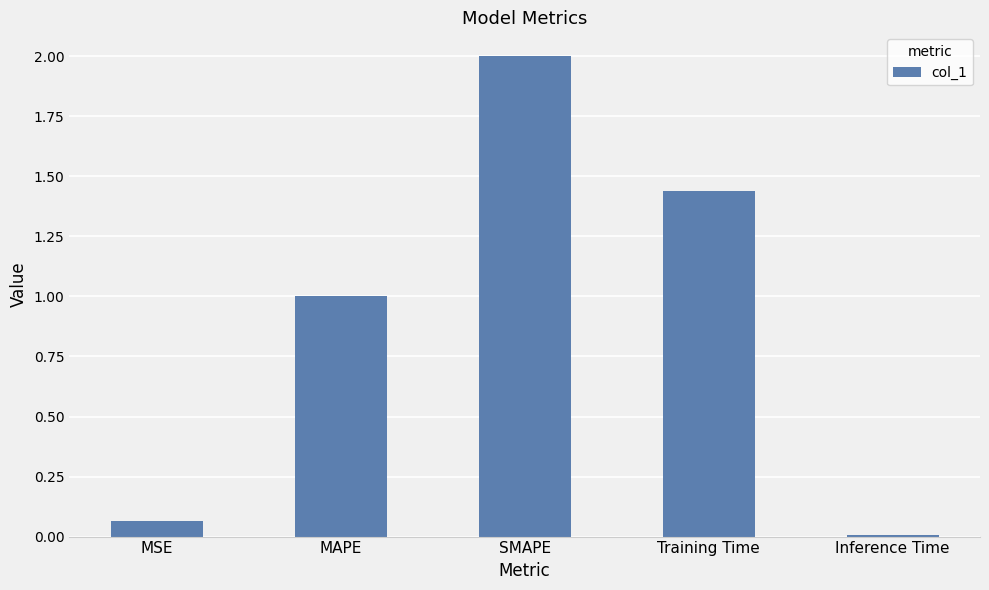

Is it true that the value at SMAPE is 1.0?

False